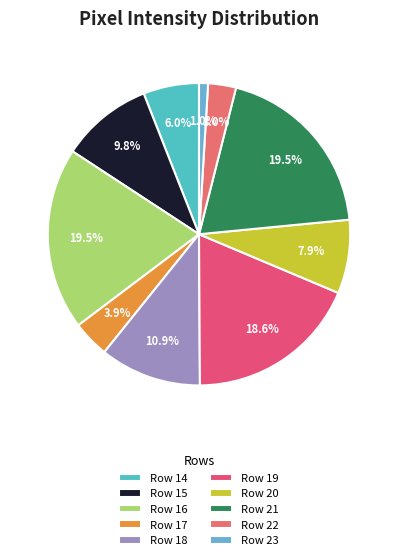

Is it true that Row 14 is 17% of the pie?

False